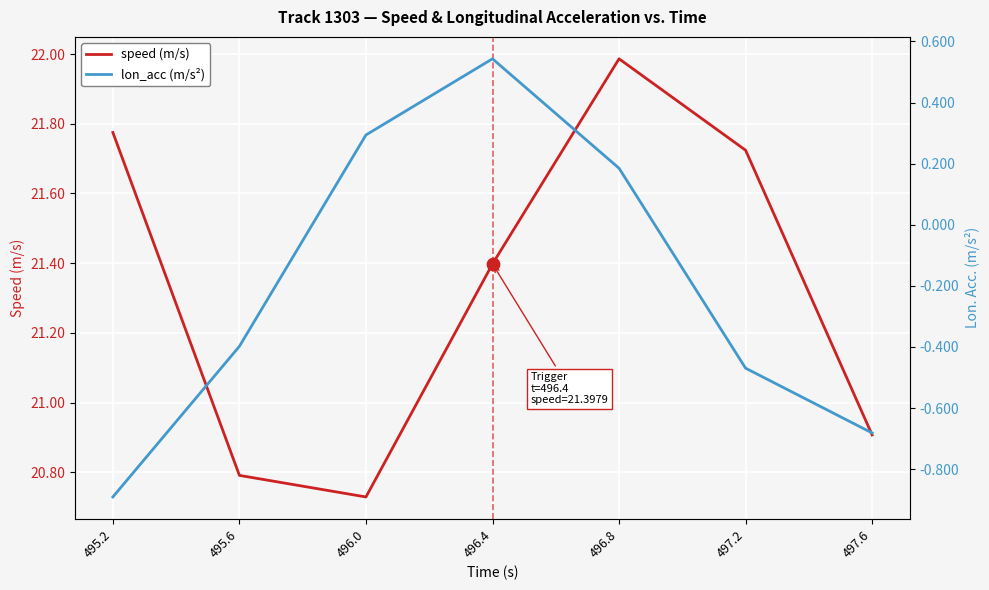

Which series contains the lowest Y value?

lon_acc